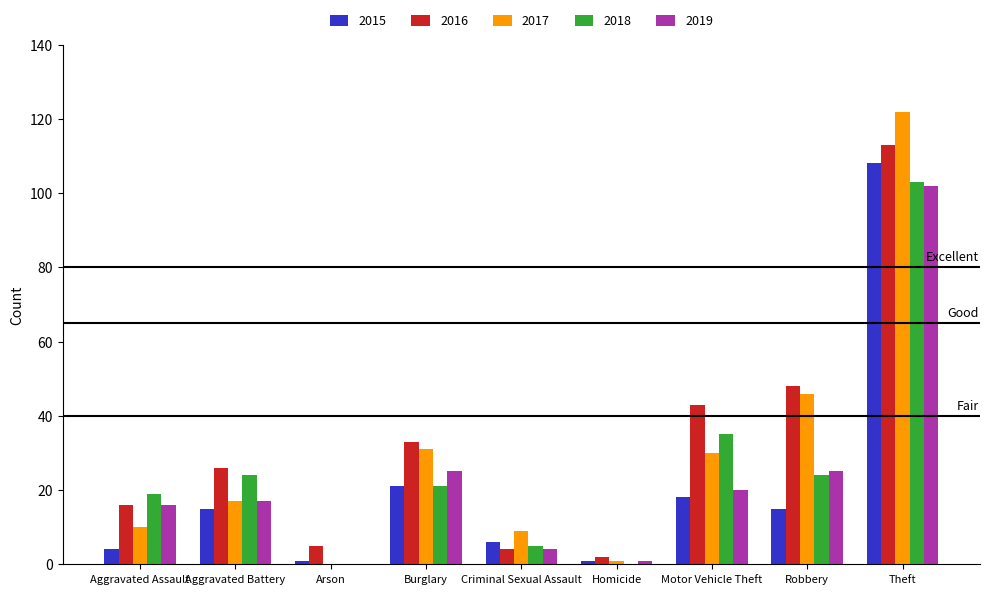

Are the bars grouped side by side (vs. stacked)?

Yes